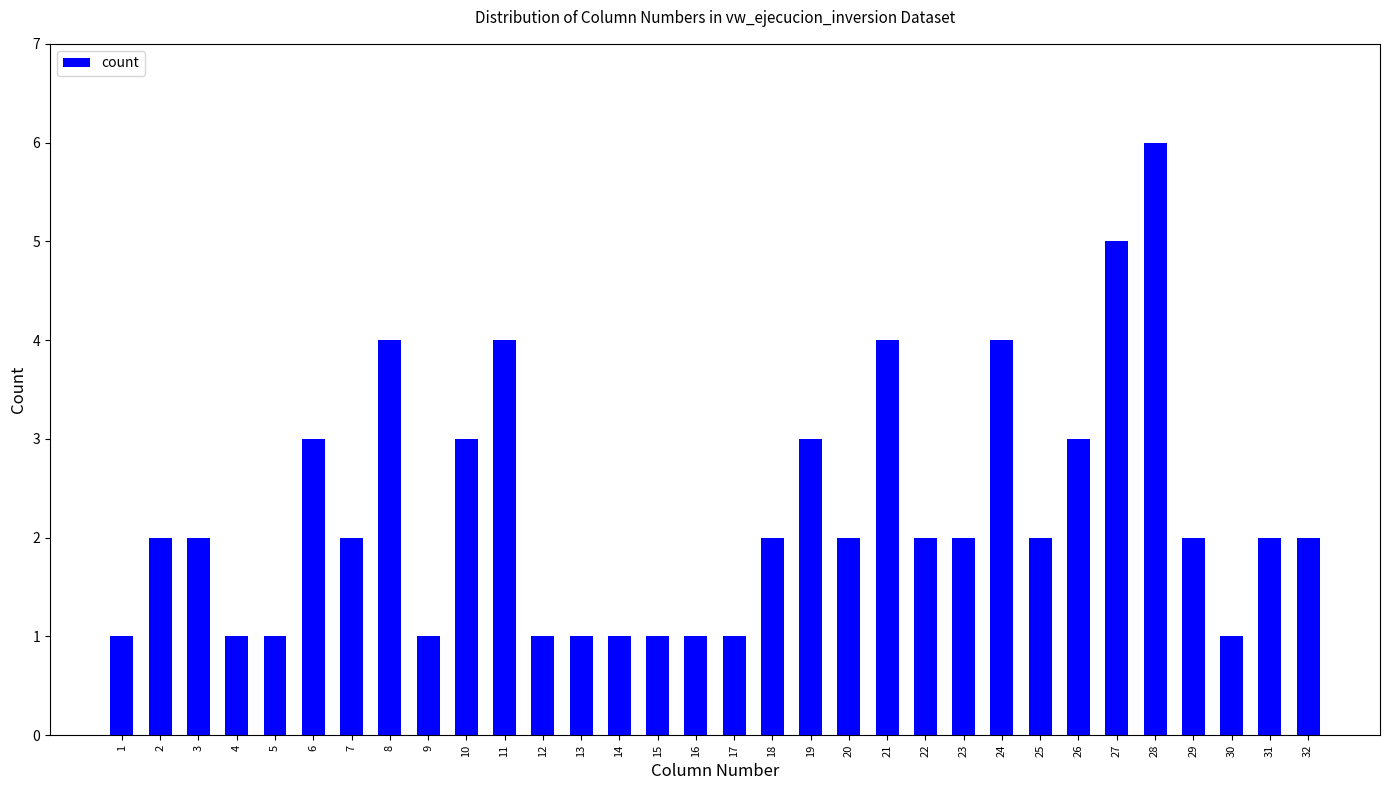

True or false: the data shows 2 at 1.

False